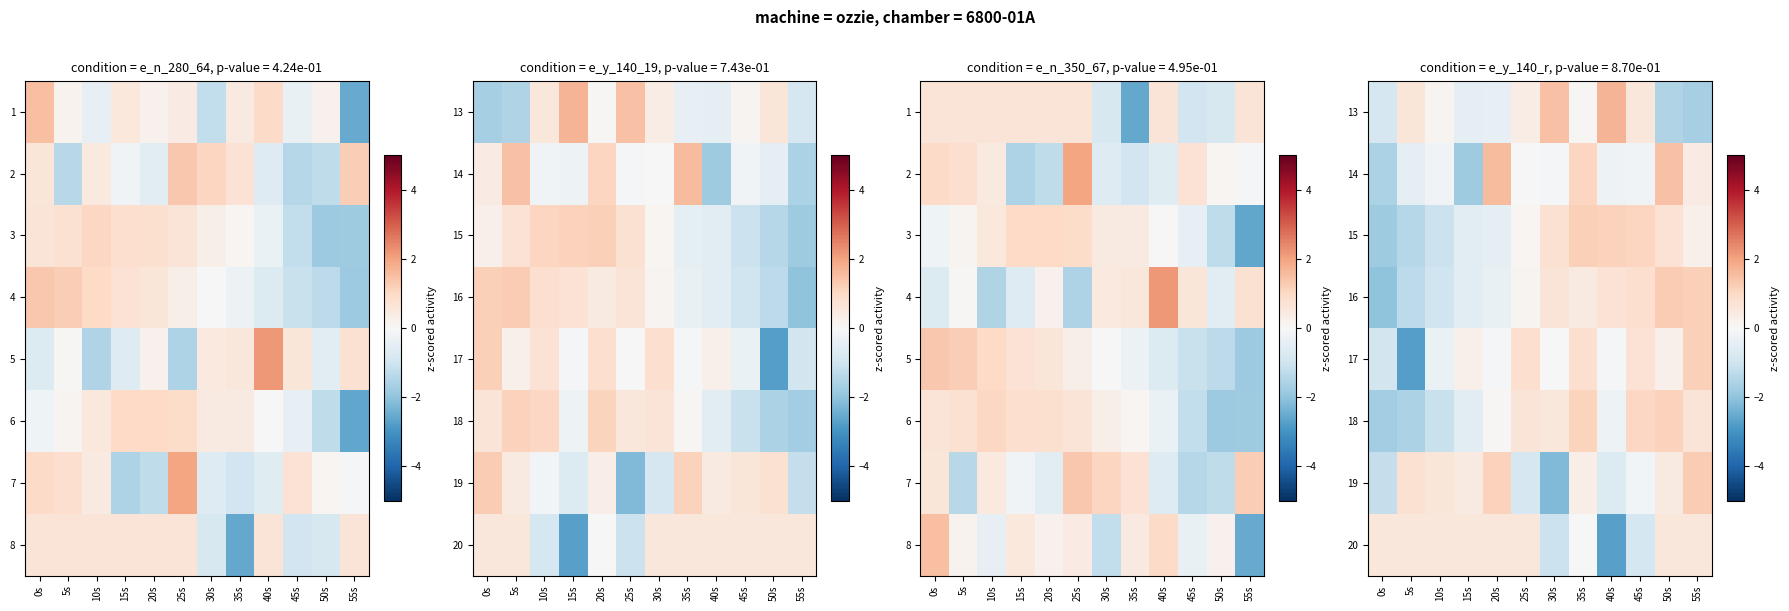

Which label corresponds to the largest value in the chart?

40s